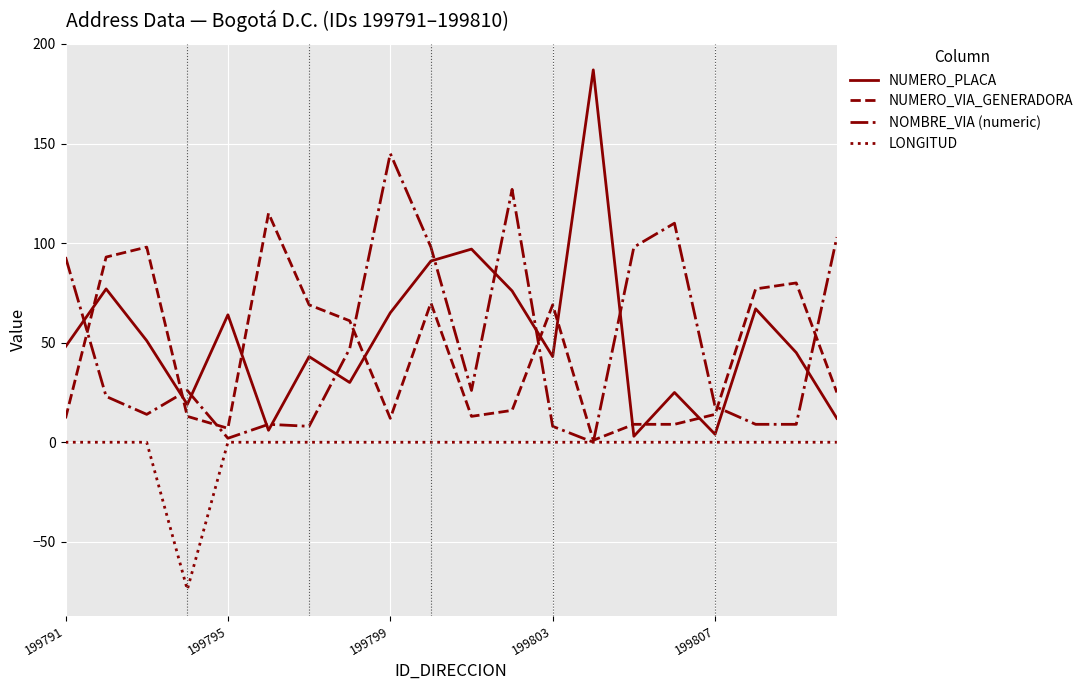

What is the minimum value shown in the chart?

-74